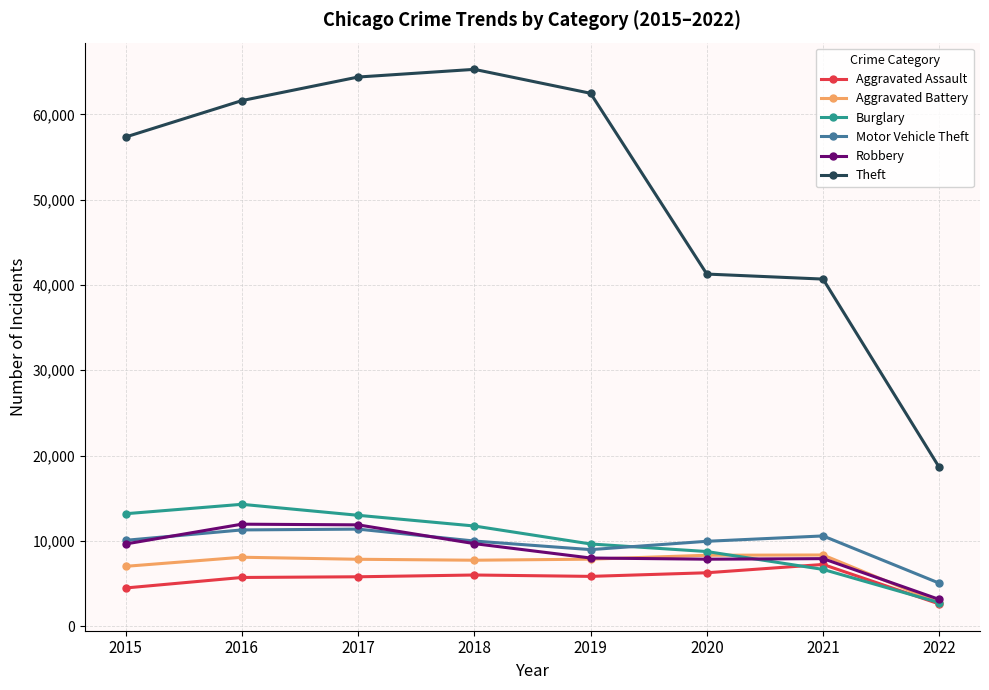

What is the difference between the second highest and minimum values in the Burglary series?

10427